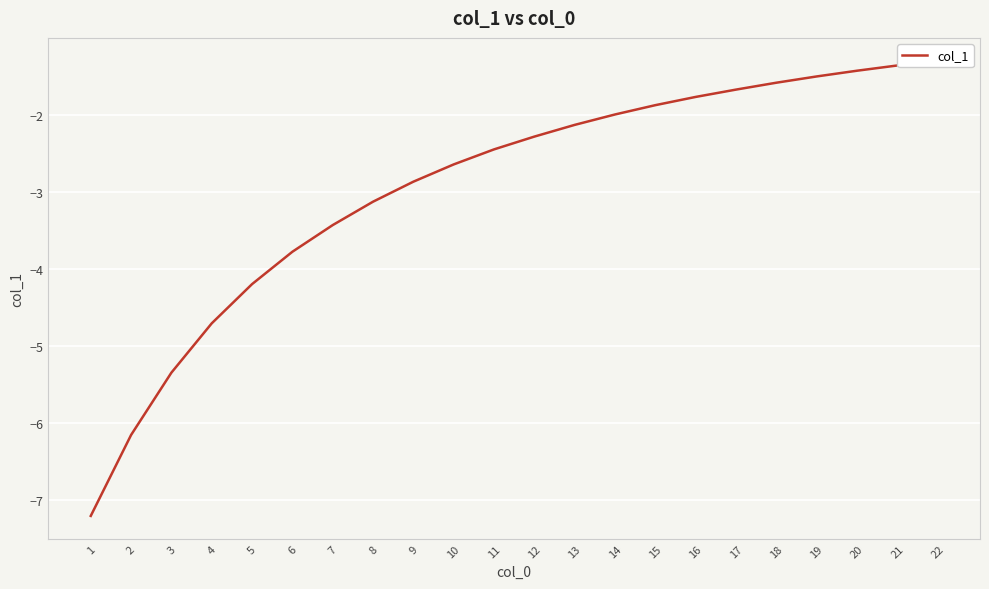

What is the sum of the values at 10 and 21?

-4.0